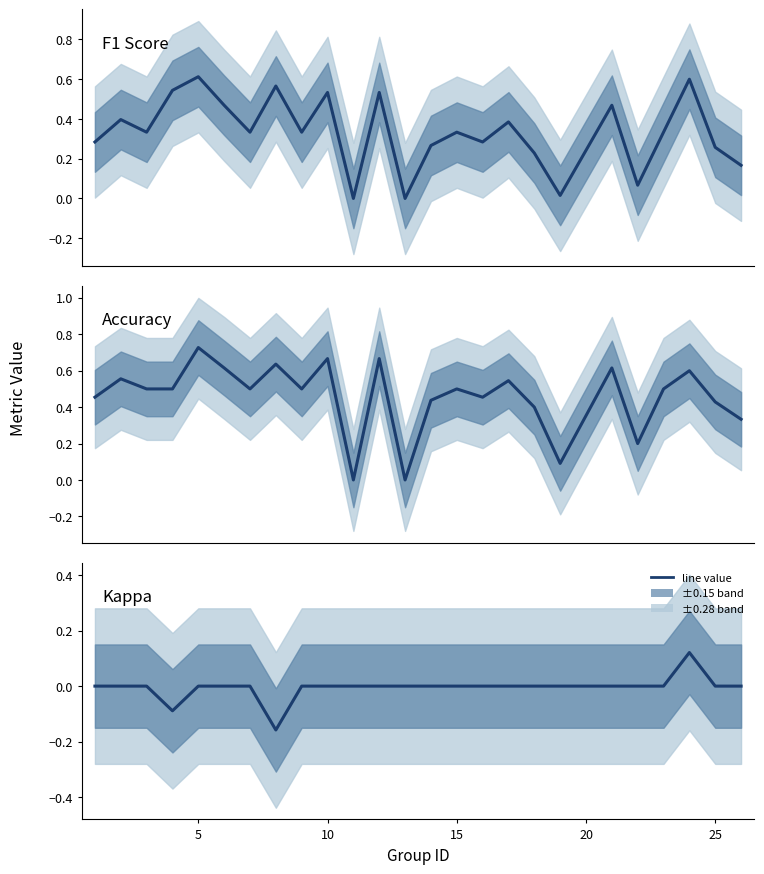

Is this an area chart (filled region under the line)?

No